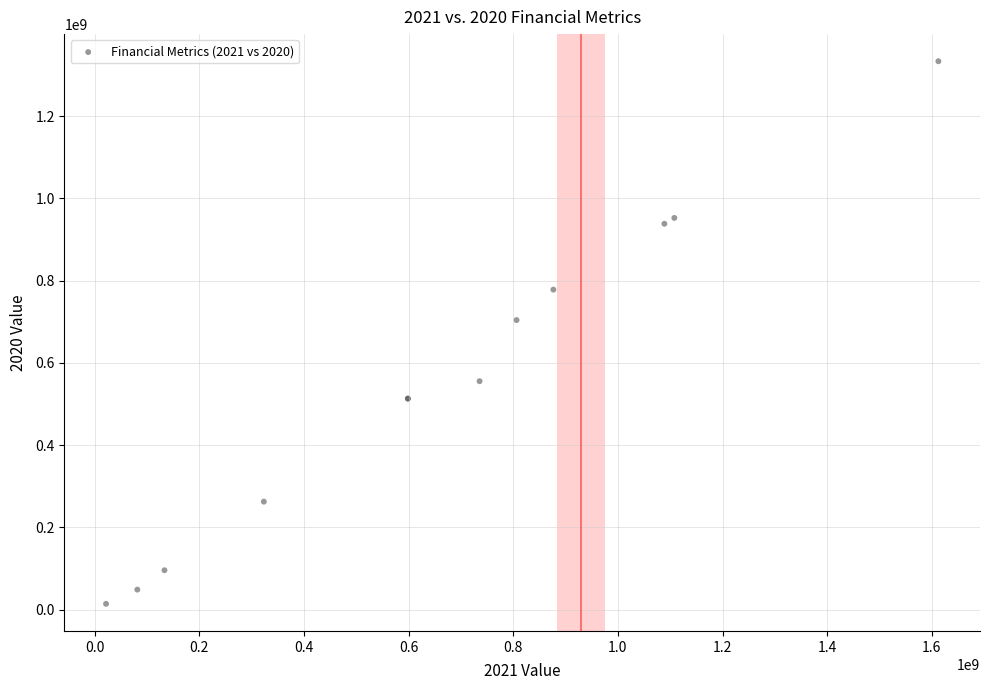

What Y value in the scatter plot is closest to 673722500?

703984000